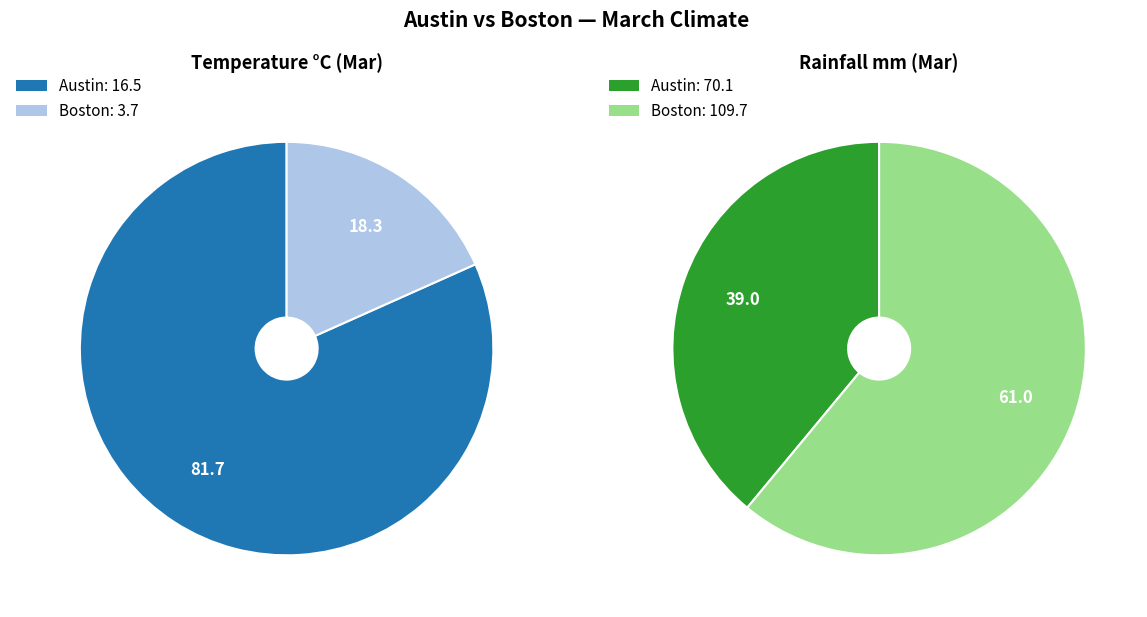

Is Austin the majority of the pie?

Yes